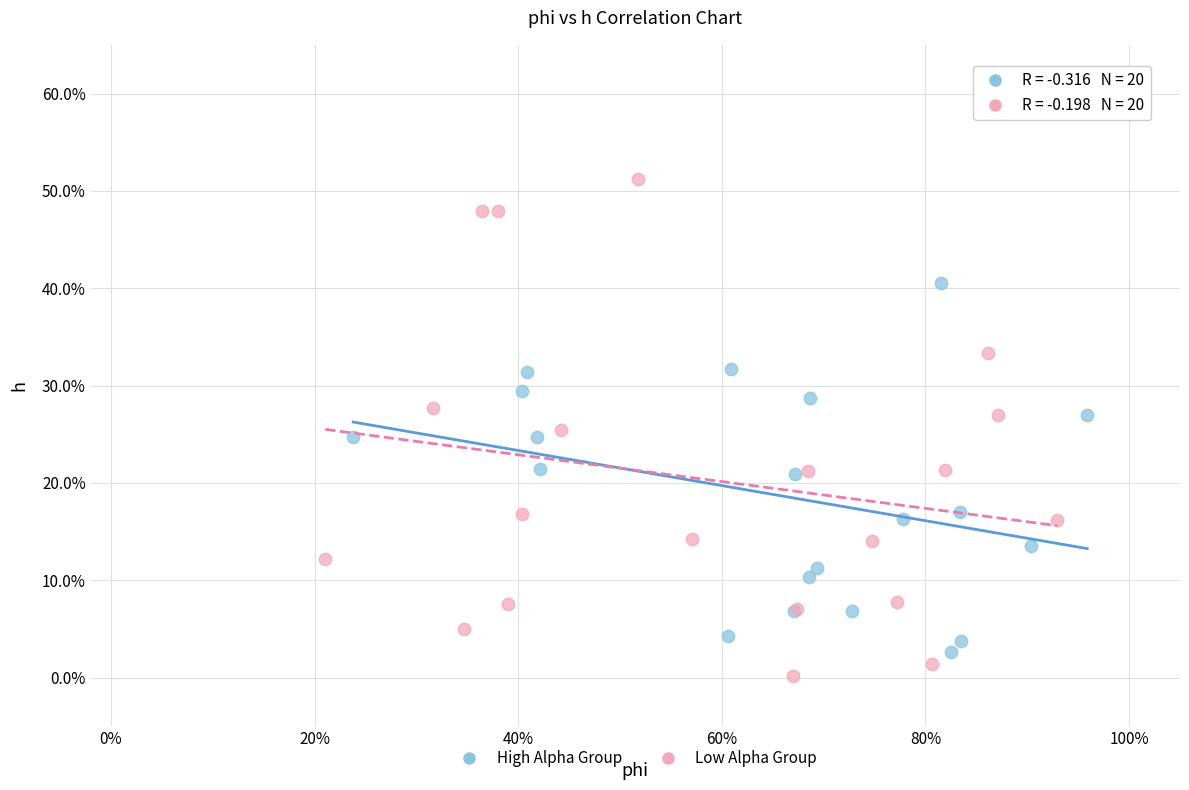

What are all the series names shown in the legend?

High Alpha Group, Low Alpha Group